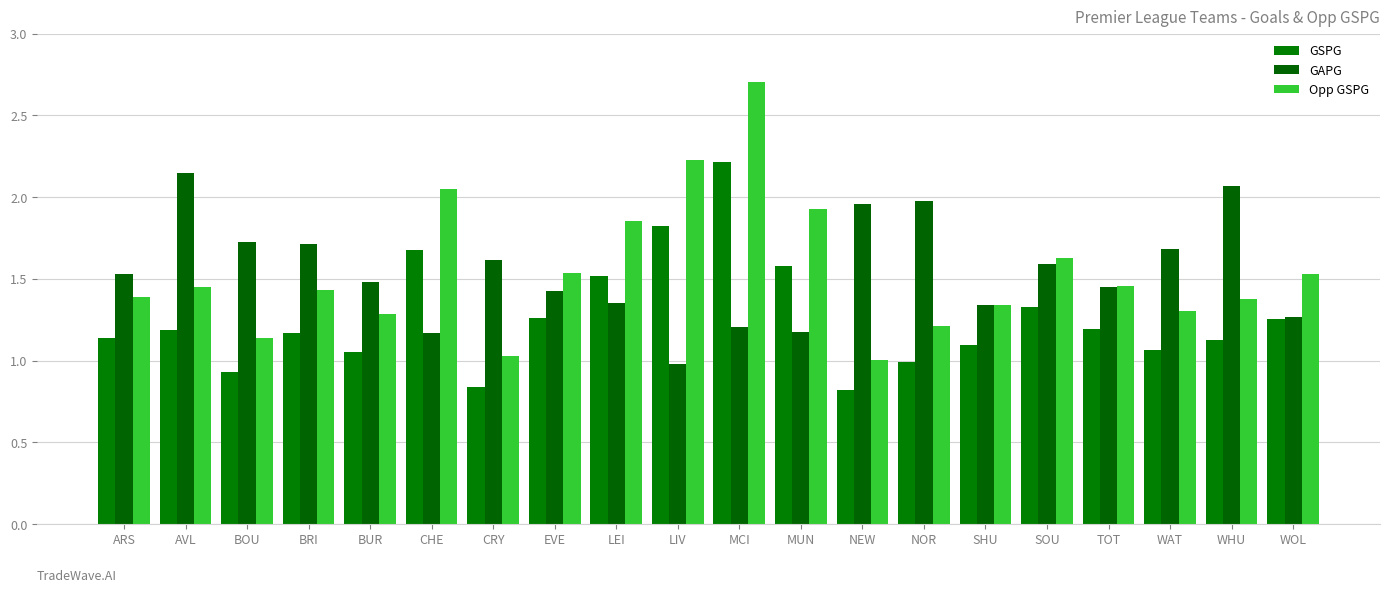

Which has a higher value, BRI or WOL?

WOL